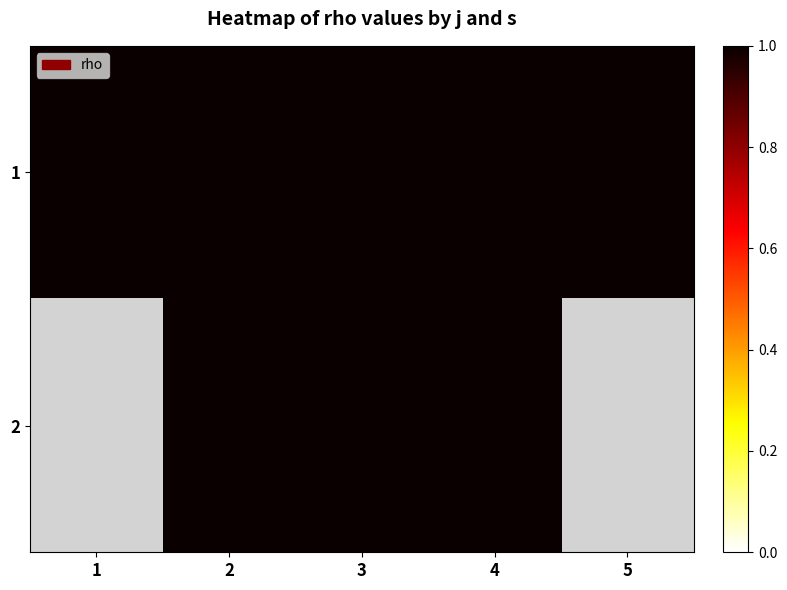

How many data points does each series have?

5